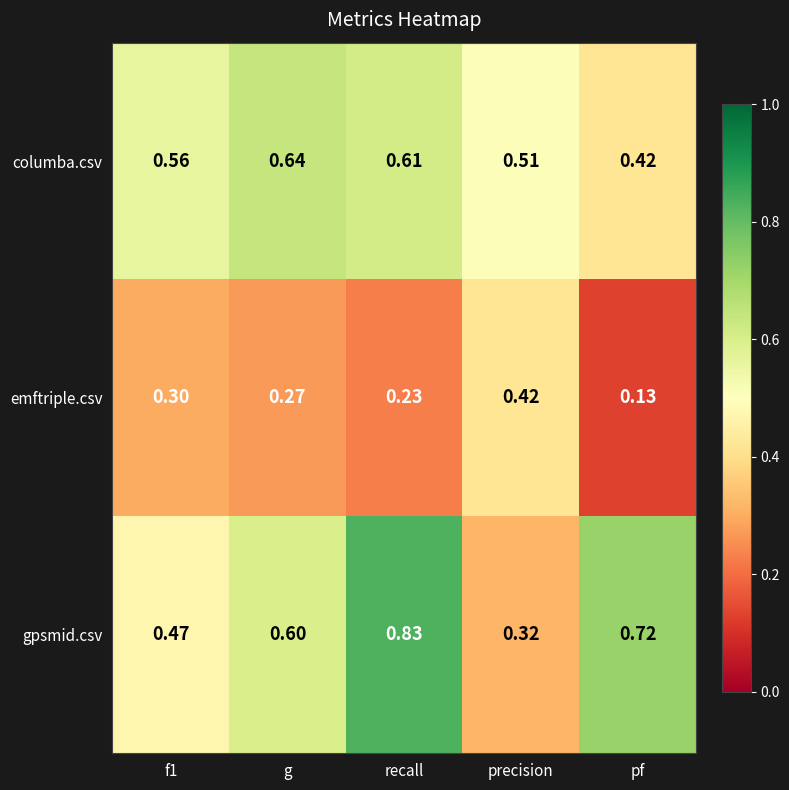

At which label is gpsmid.csv closest to 0?

precision